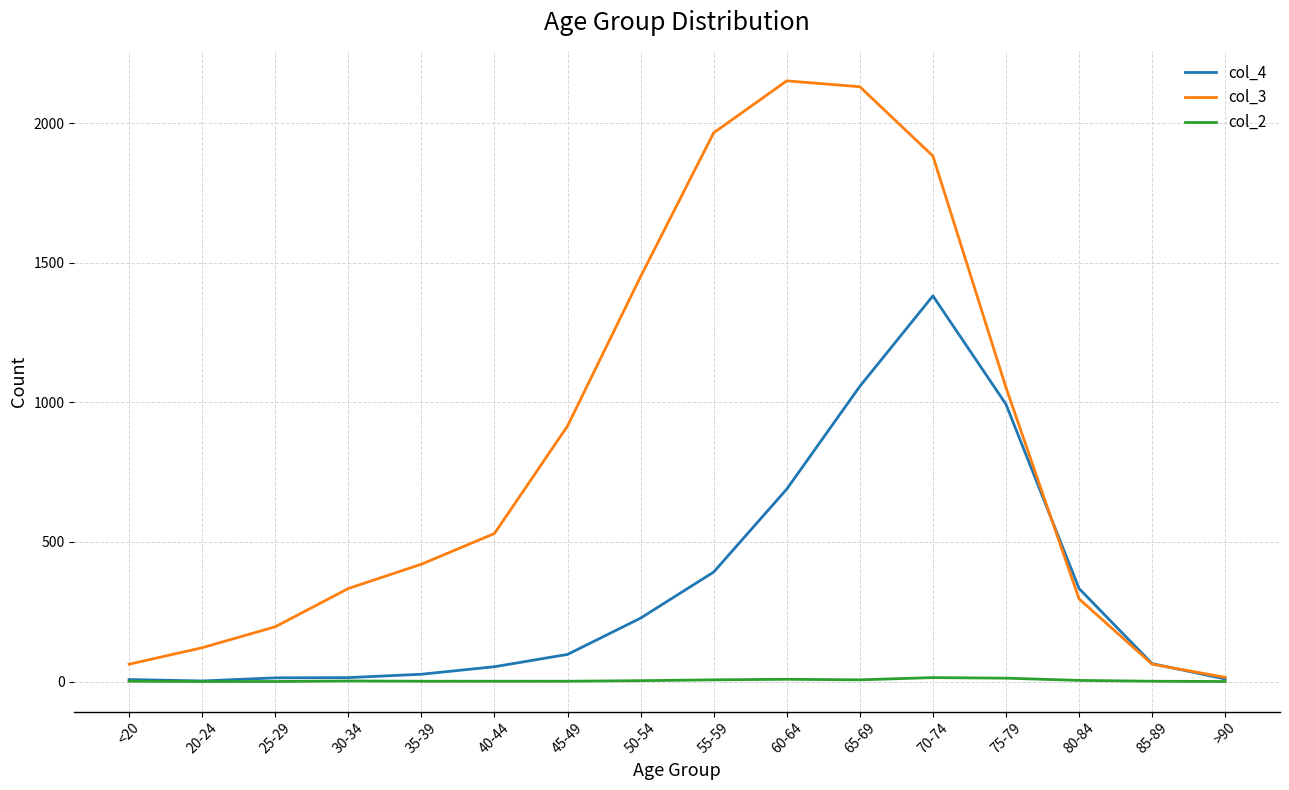

What is the difference between the col_3 values at 80-84 and 75-79?

757